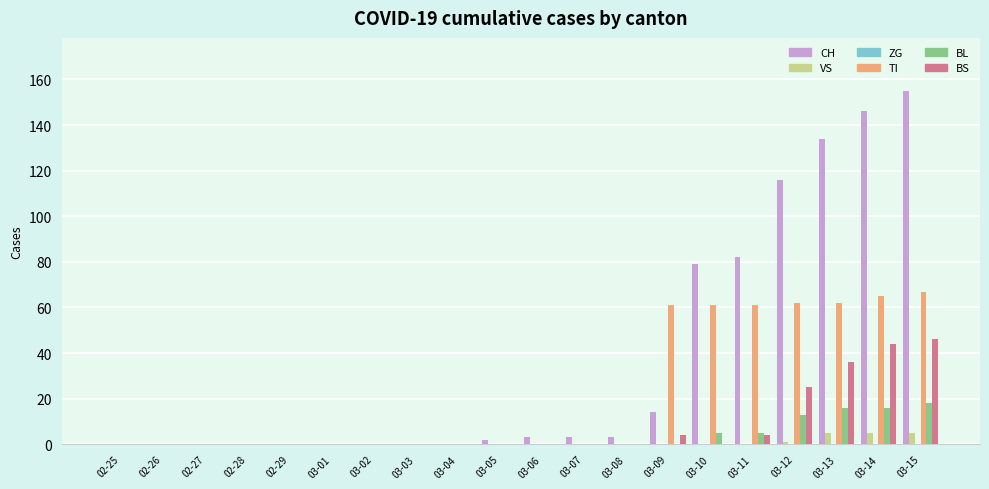

Is it true that BL equals 32 at 03-15?

False